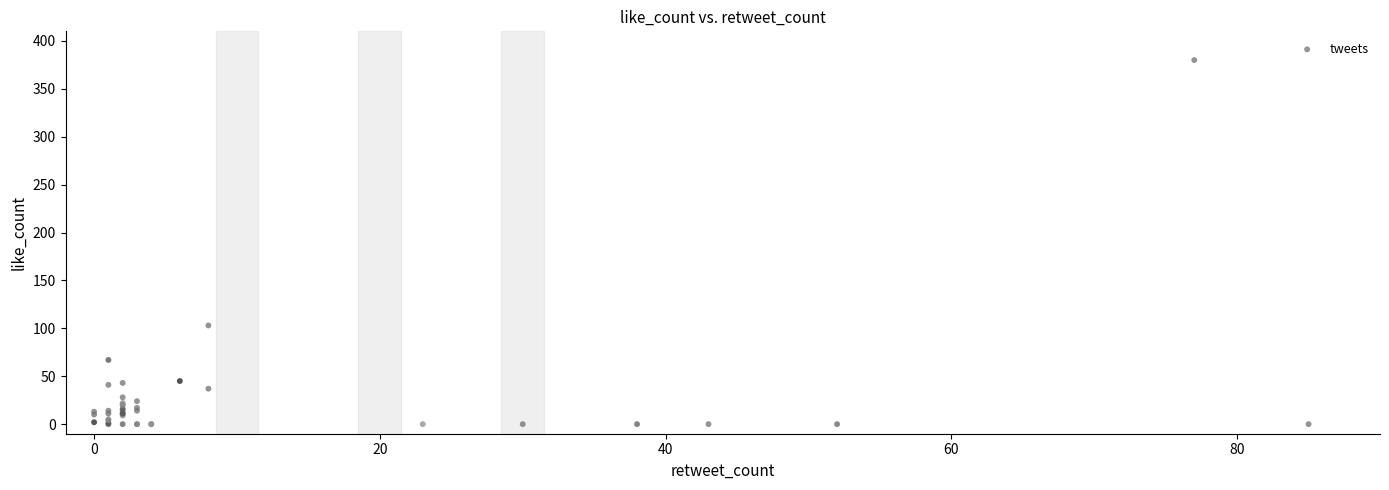

What Y value in the scatter plot is closest to 190?

103